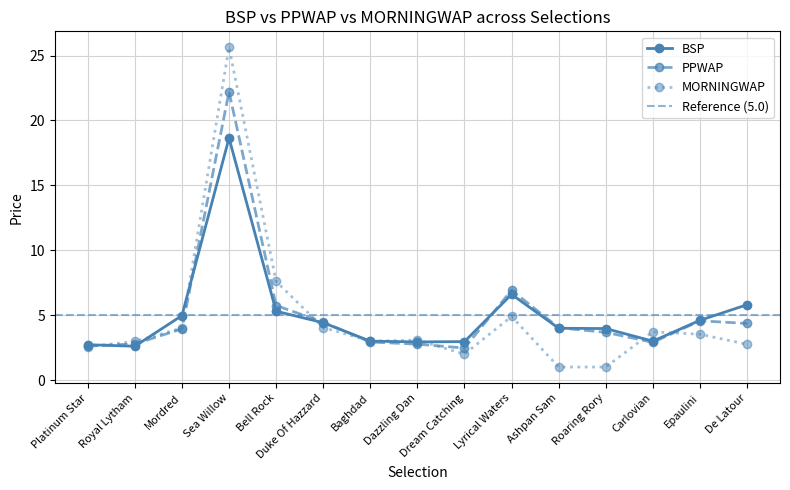

The value of BSP at Dream Catching is 3.0. True or false?

True